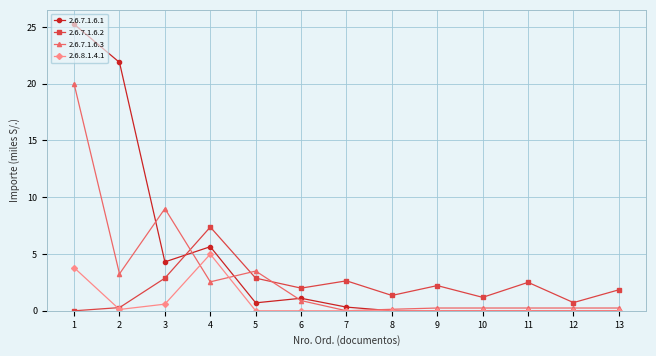

Rank the series by their average value, from lowest to highest.

2.6.8.1.4.1, 2.6.7.1.6.2, 2.6.7.1.6.3, 2.6.7.1.6.1